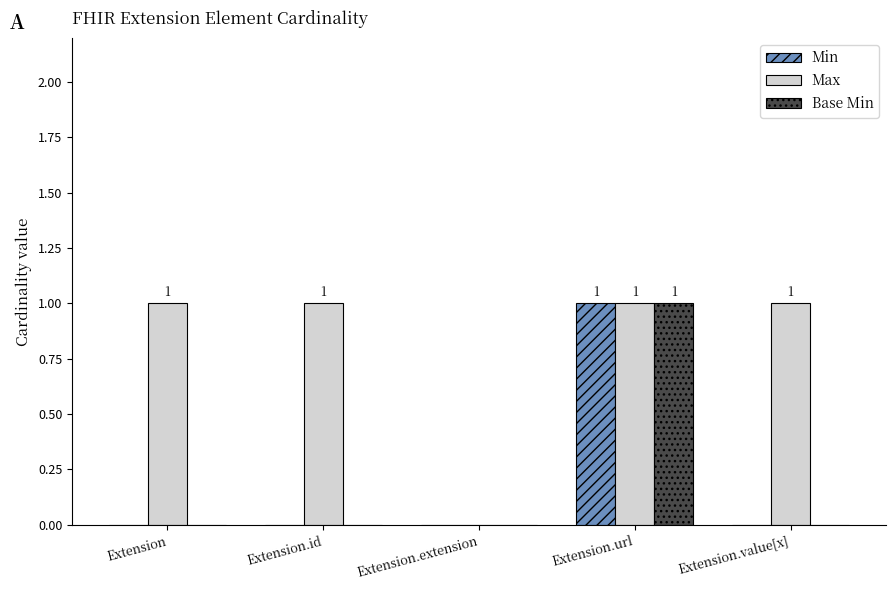

How many groups of bars are there?

5